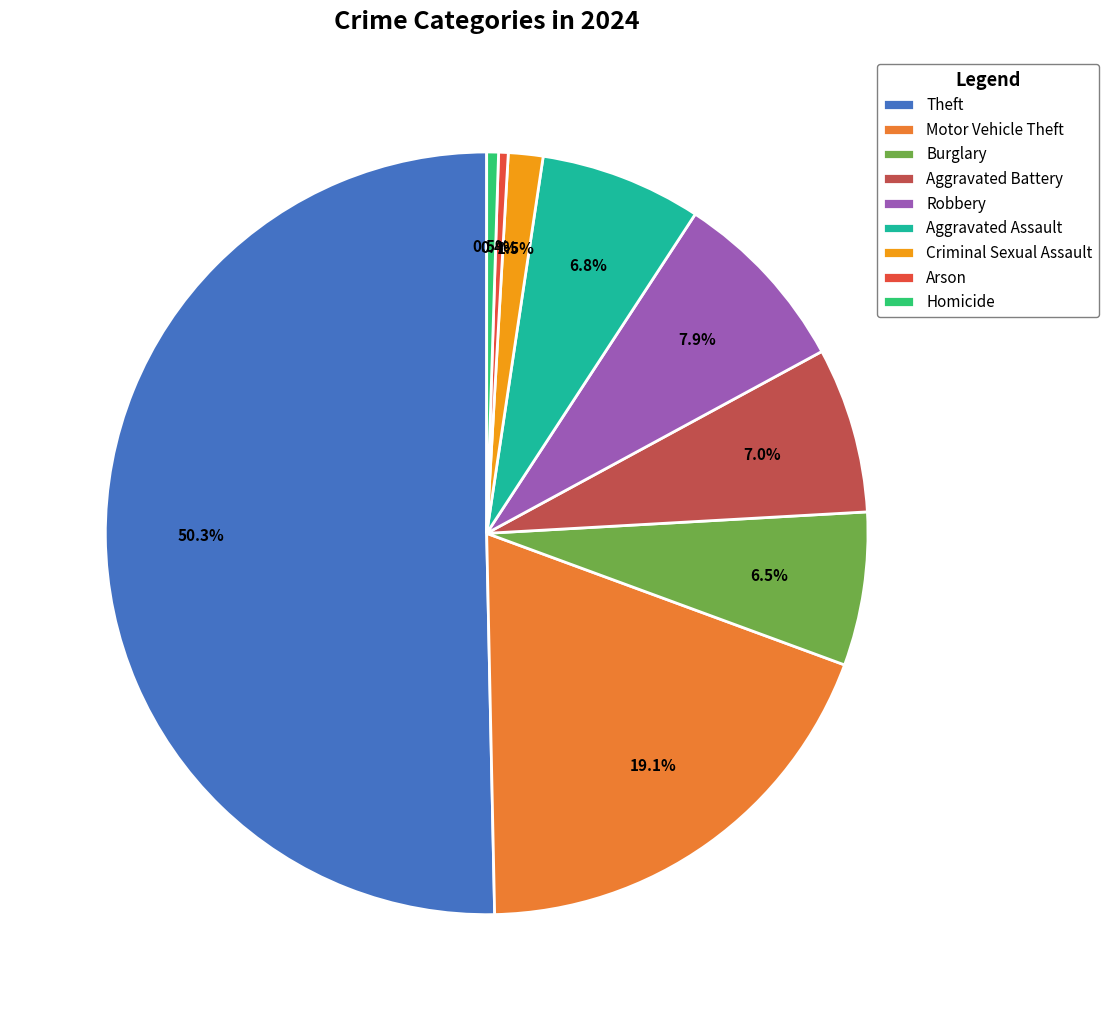

Do Burglary and Aggravated Battery together represent more than half of the pie?

No